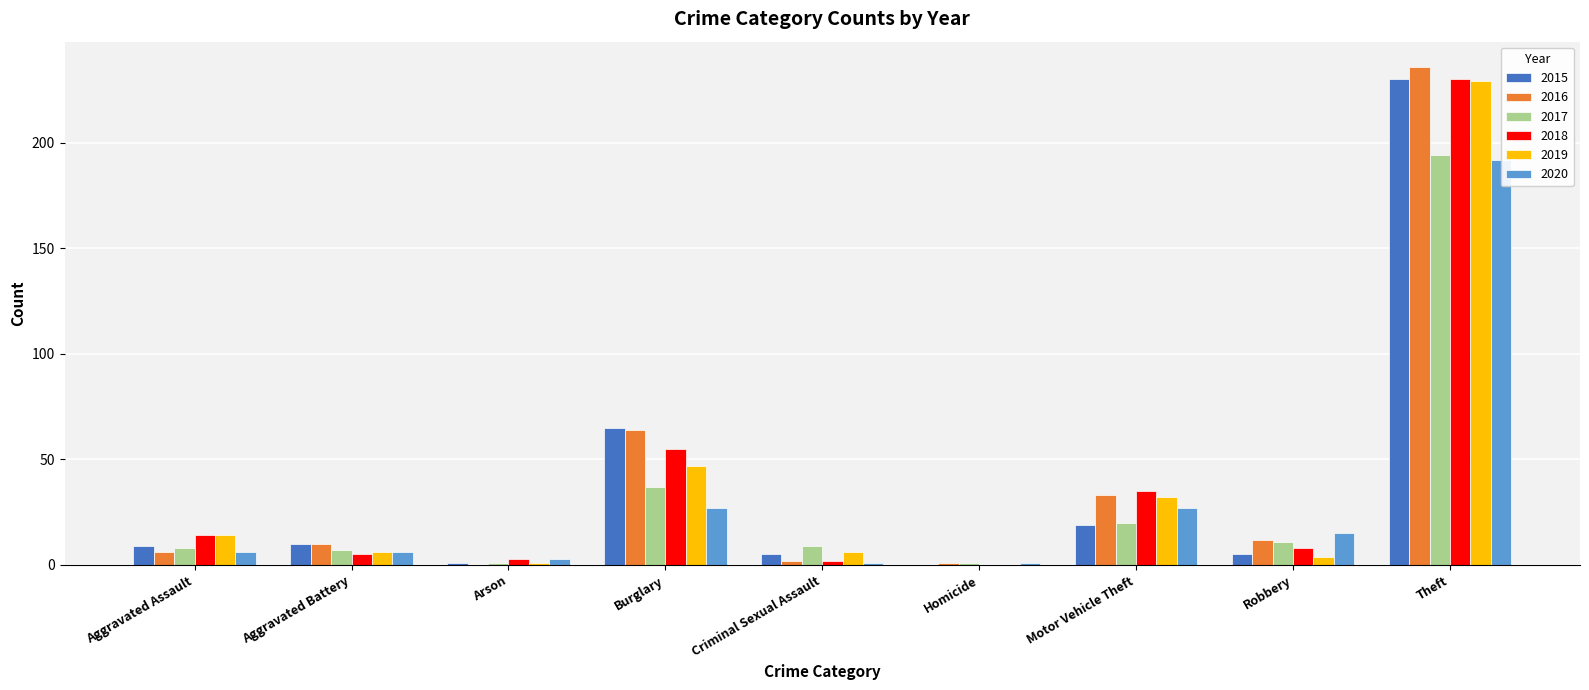

Is the value of 2019 at Aggravated Battery greater than the value of 2018 at Homicide?

Yes